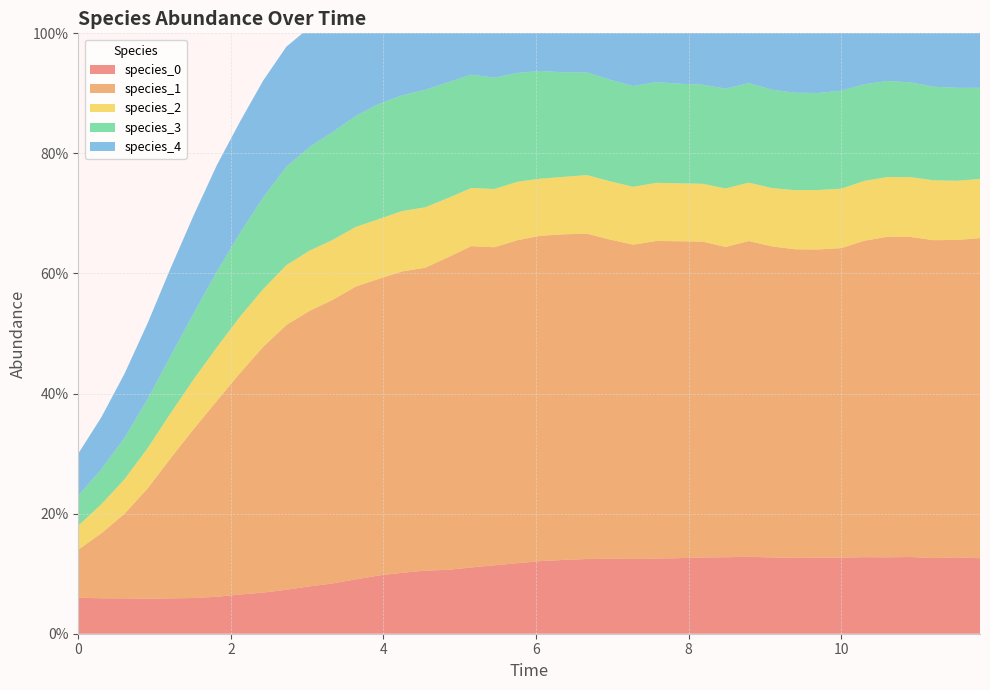

Reading left to right, transcribe all the data shown in this chart.

species_0: 0.1	0.1	0.1	0.1	0.1	0.1	0.1	0.1	0.1	0.1	0.1	0.1	0.1	0.1	0.1	0.1	0.1	0.1	0.1	0.1	0.1	0.1	0.1	0.1	0.1	0.1	0.1	0.1	0.1	0.1	0.1	0.1	0.1	0.1	0.1	0.1	0.1	0.1	0.1	0.1
species_1: 0.1	0.1	0.1	0.2	0.2	0.3	0.3	0.4	0.4	0.4	0.5	0.5	0.5	0.5	0.5	0.5	0.5	0.5	0.5	0.5	0.5	0.5	0.5	0.5	0.5	0.5	0.5	0.5	0.5	0.5	0.5	0.5	0.5	0.5	0.5	0.5	0.5	0.5	0.5	0.5
species_2: 0.0	0.0	0.1	0.1	0.1	0.1	0.1	0.1	0.1	0.1	0.1	0.1	0.1	0.1	0.1	0.1	0.1	0.1	0.1	0.1	0.1	0.1	0.1	0.1	0.1	0.1	0.1	0.1	0.1	0.1	0.1	0.1	0.1	0.1	0.1	0.1	0.1	0.1	0.1	0.1
species_3: 0.1	0.1	0.1	0.1	0.1	0.1	0.1	0.1	0.2	0.2	0.2	0.2	0.2	0.2	0.2	0.2	0.2	0.2	0.2	0.2	0.2	0.2	0.2	0.2	0.2	0.2	0.2	0.2	0.2	0.2	0.2	0.2	0.2	0.2	0.2	0.2	0.2	0.2	0.2	0.2
species_4: 0.1	0.1	0.1	0.1	0.1	0.2	0.2	0.2	0.2	0.2	0.2	0.2	0.2	0.2	0.2	0.2	0.2	0.2	0.2	0.2	0.2	0.2	0.2	0.2	0.2	0.2	0.2	0.2	0.2	0.2	0.2	0.2	0.2	0.2	0.2	0.2	0.2	0.2	0.2	0.2